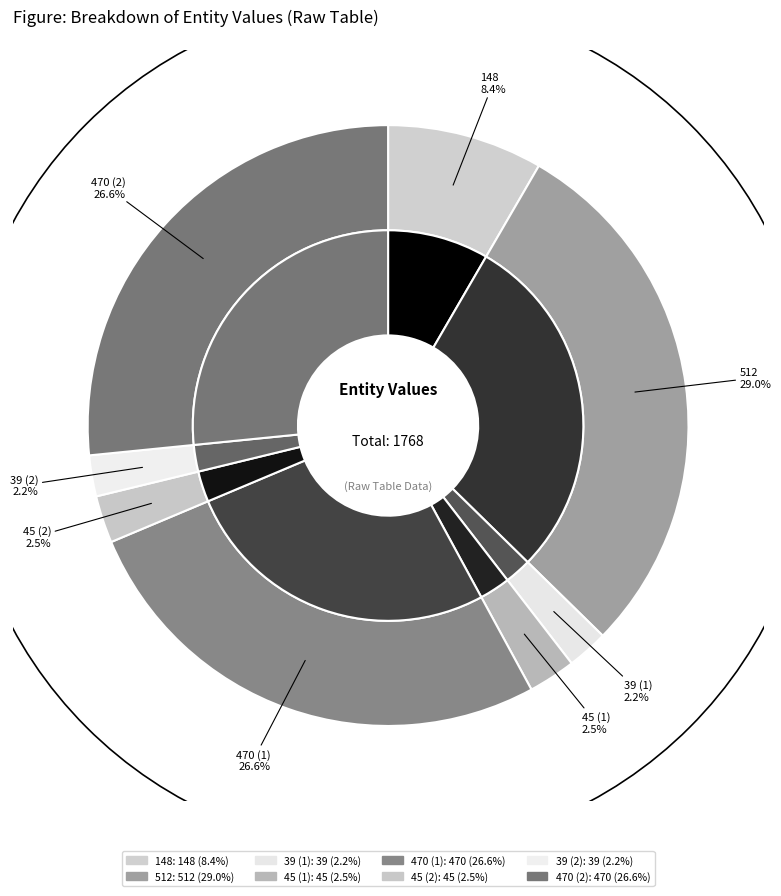

What percentage is the 45 (1) slice, to the nearest percent?

3%